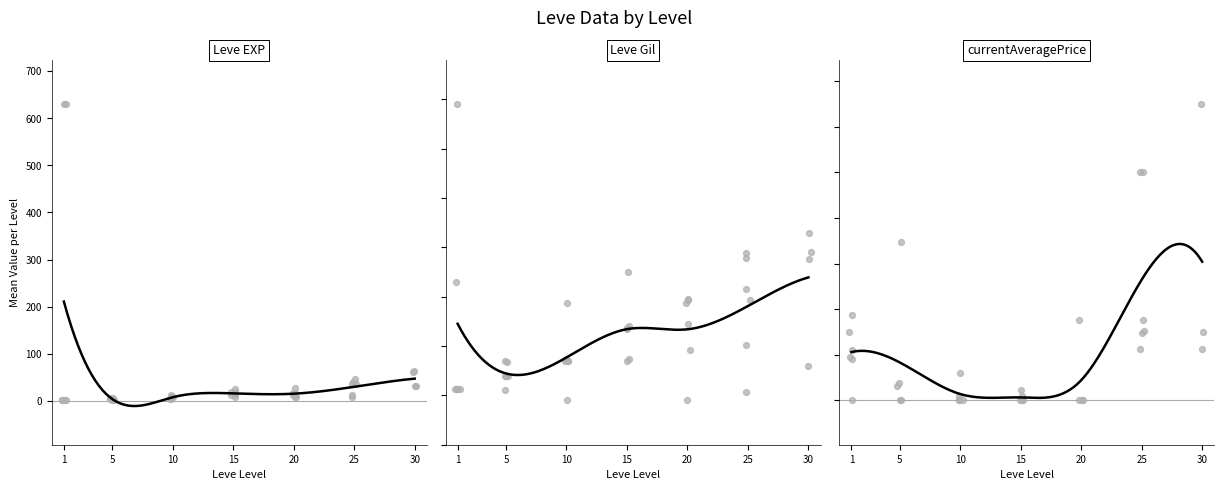

Which series has the largest total across all categories?

Leve Gil